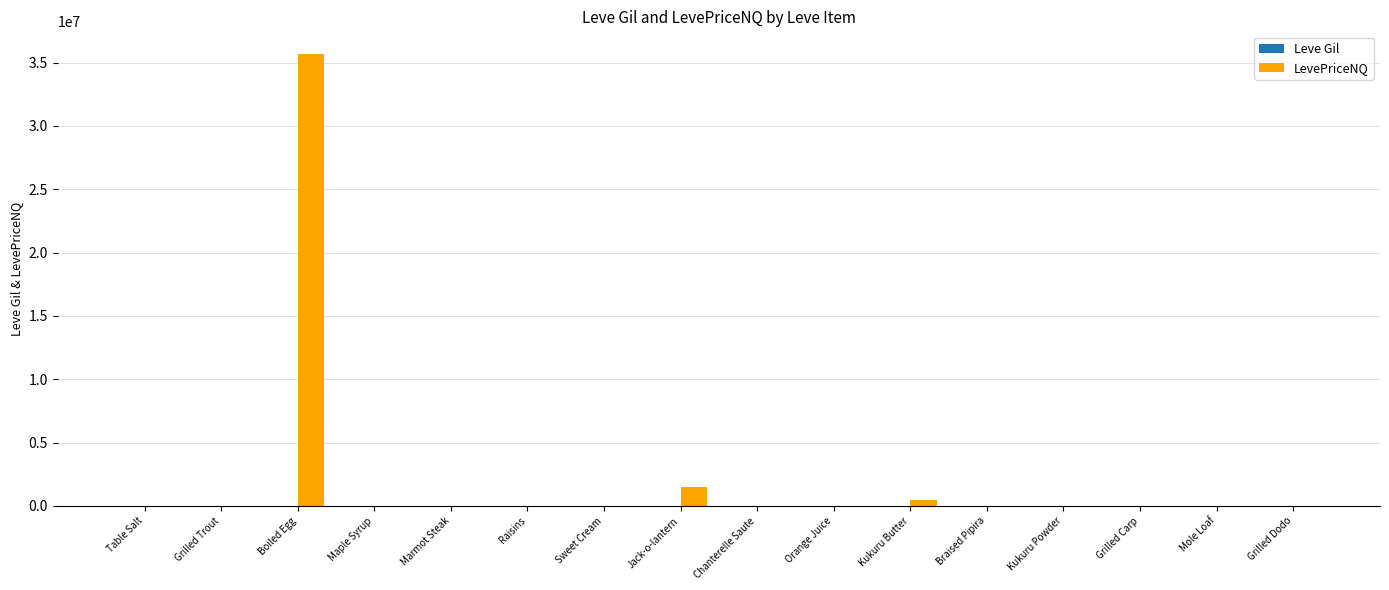

Is it true that LevePriceNQ equals 0.0 at Grilled Dodo?

True